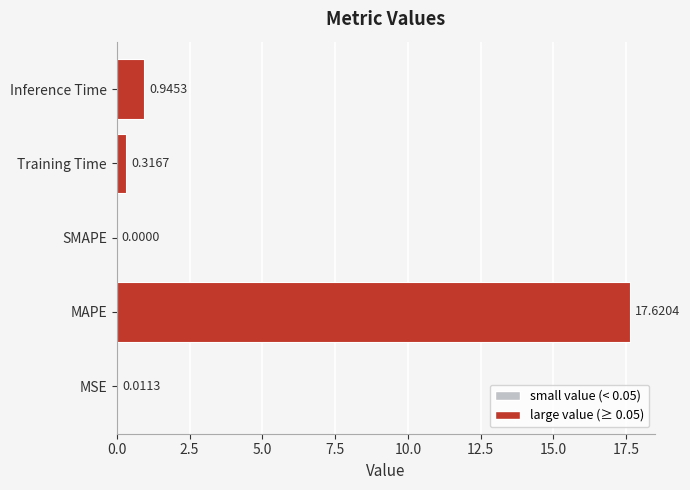

What is the sum of the values at Inference Time and MAPE?

18.6